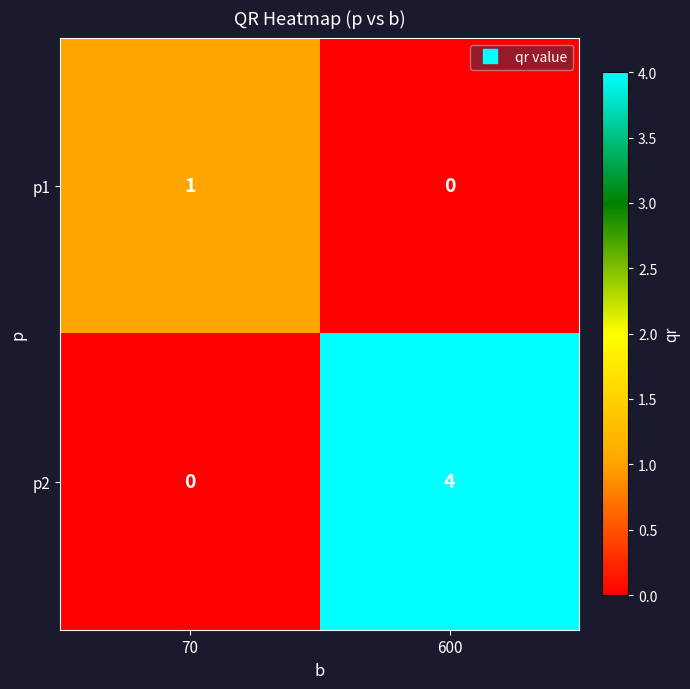

What is the difference between the highest and lowest values at 70?

1